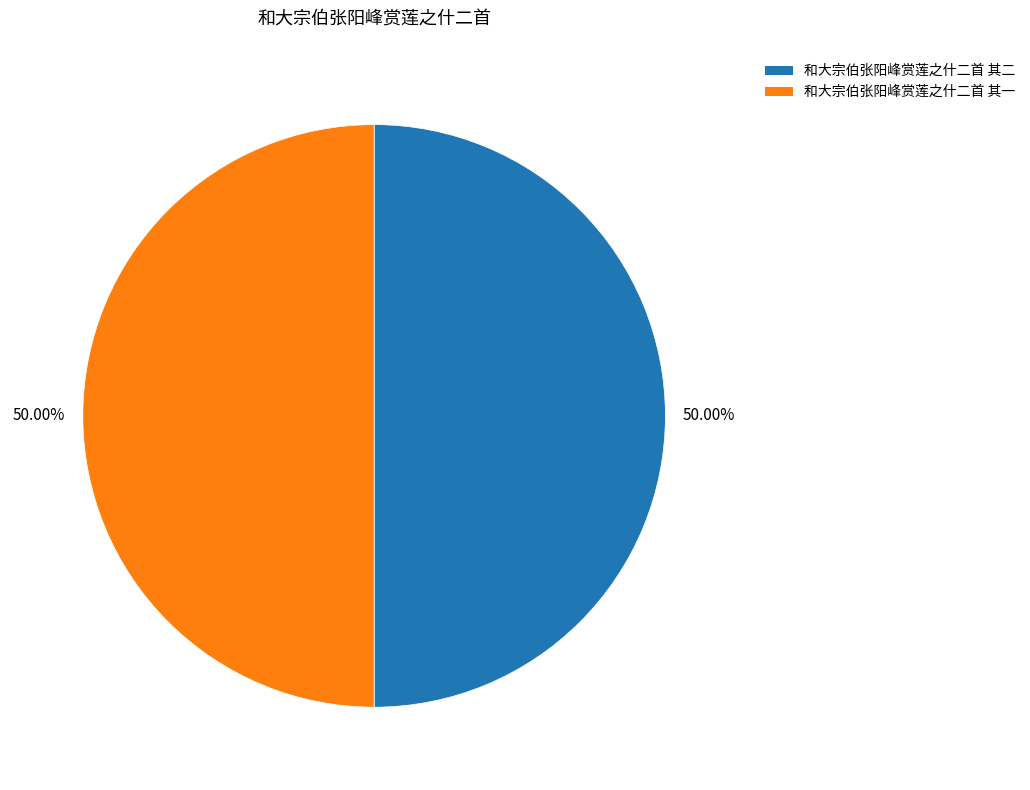

To the nearest percent, what portion does 和大宗伯张阳峰赏莲之什二首 其一 represent?

50%